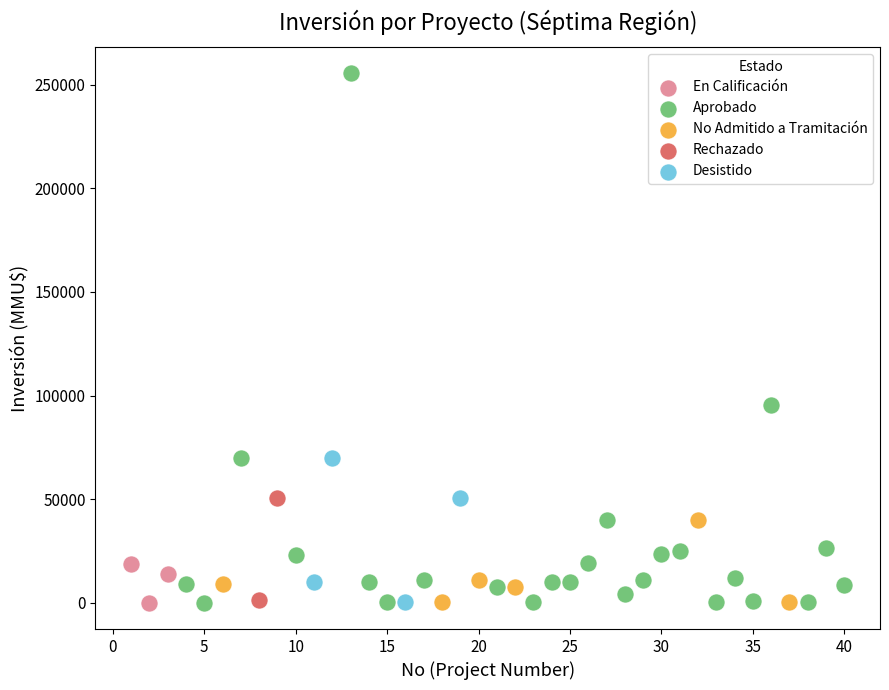

What are all the series names shown in the legend?

En Calificación, Aprobado, No Admitido a Tramitación, Rechazado, Desistido